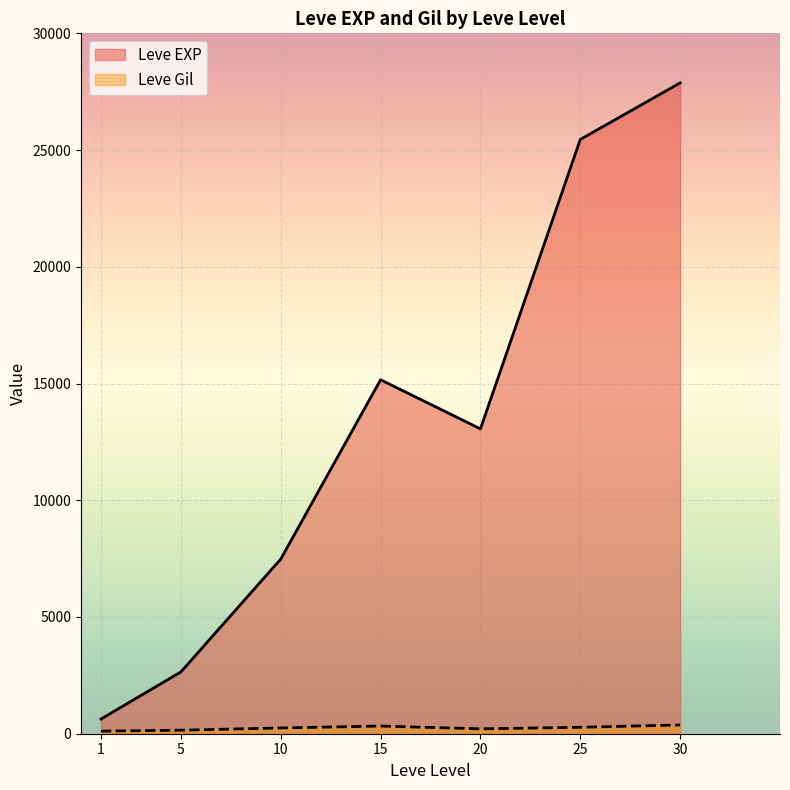

List the labels in order of Leve EXP value, largest first.

30, 25, 15, 20, 10, 5, 1